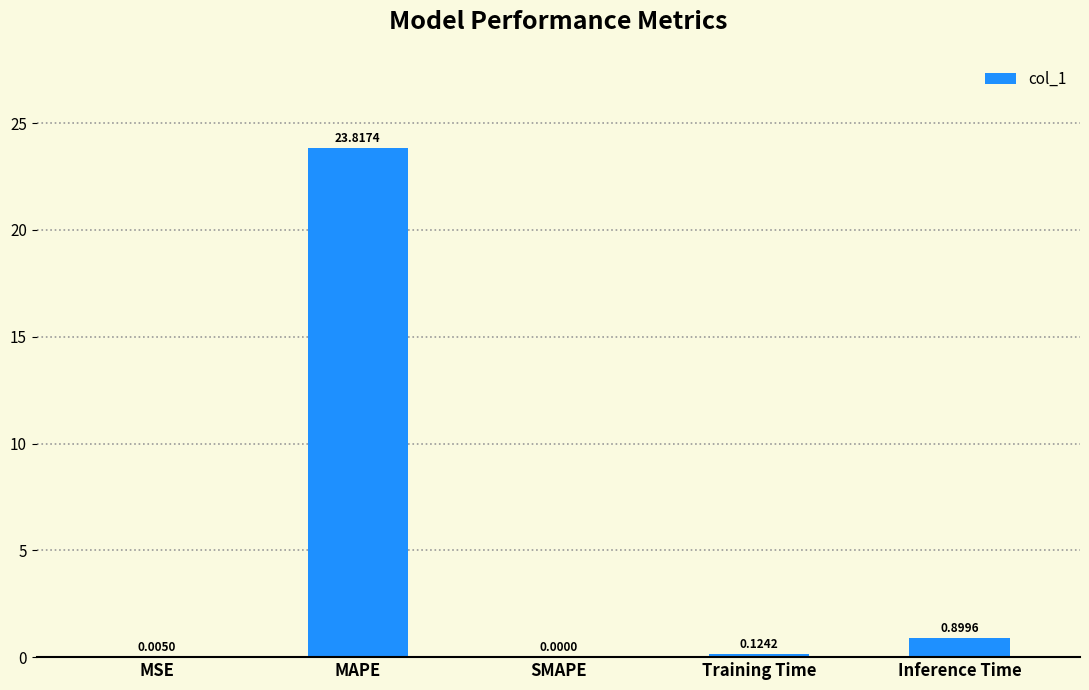

What is the sum of the values at Inference Time and SMAPE?

0.9